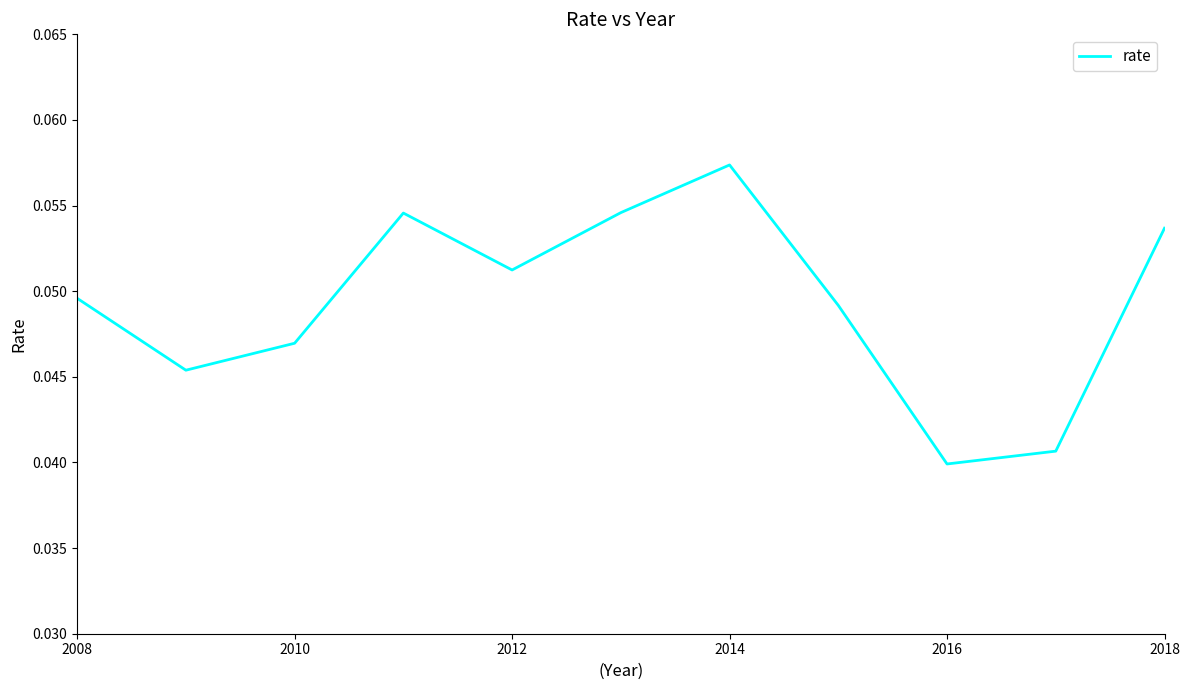

Is this an area chart (filled region under the line)?

No